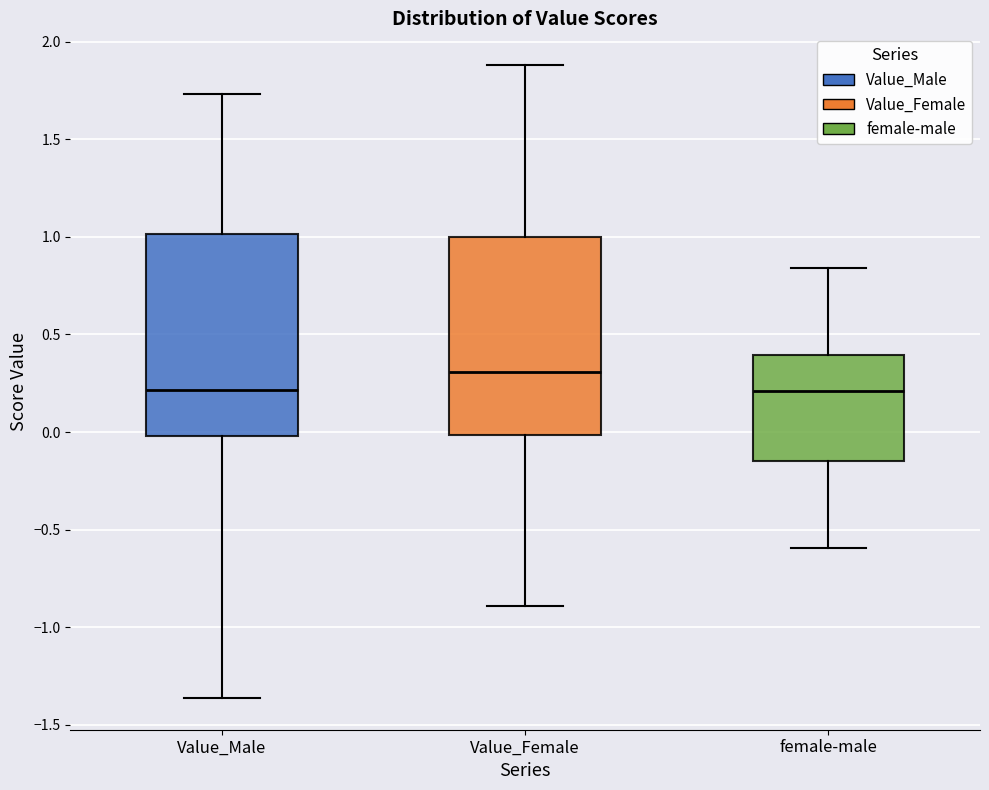

Which box has the highest median line?

Value_Female